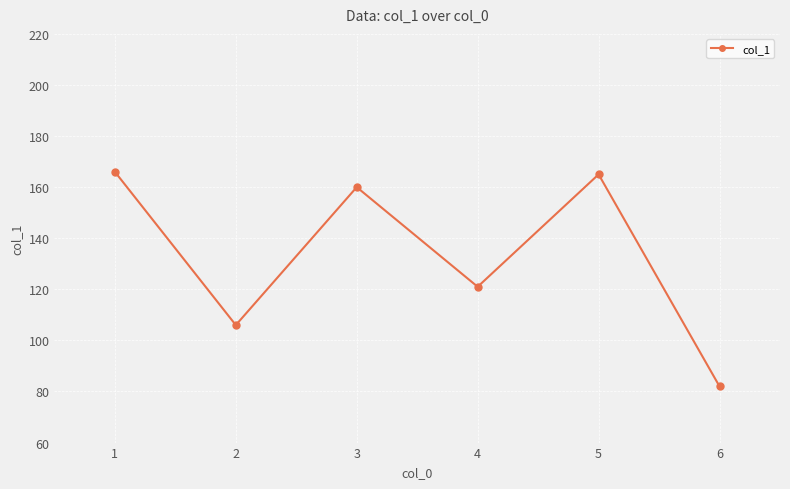

What is the value of the 4th point from the left?

121